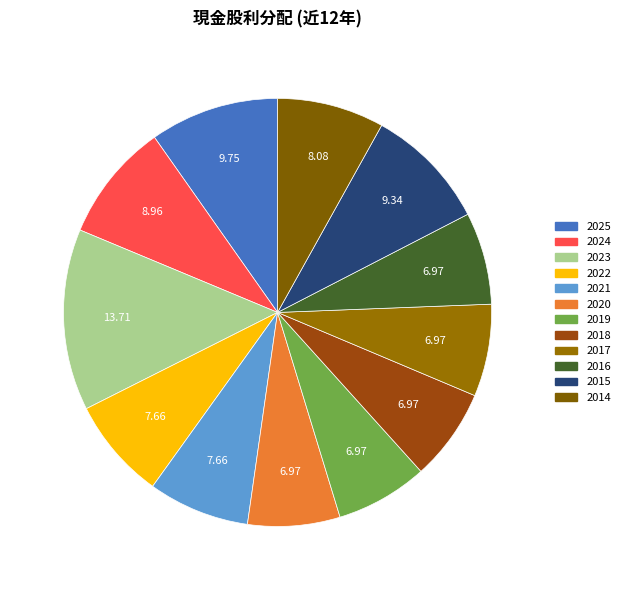

True or false: 2015 accounts for 9% of the total.

True